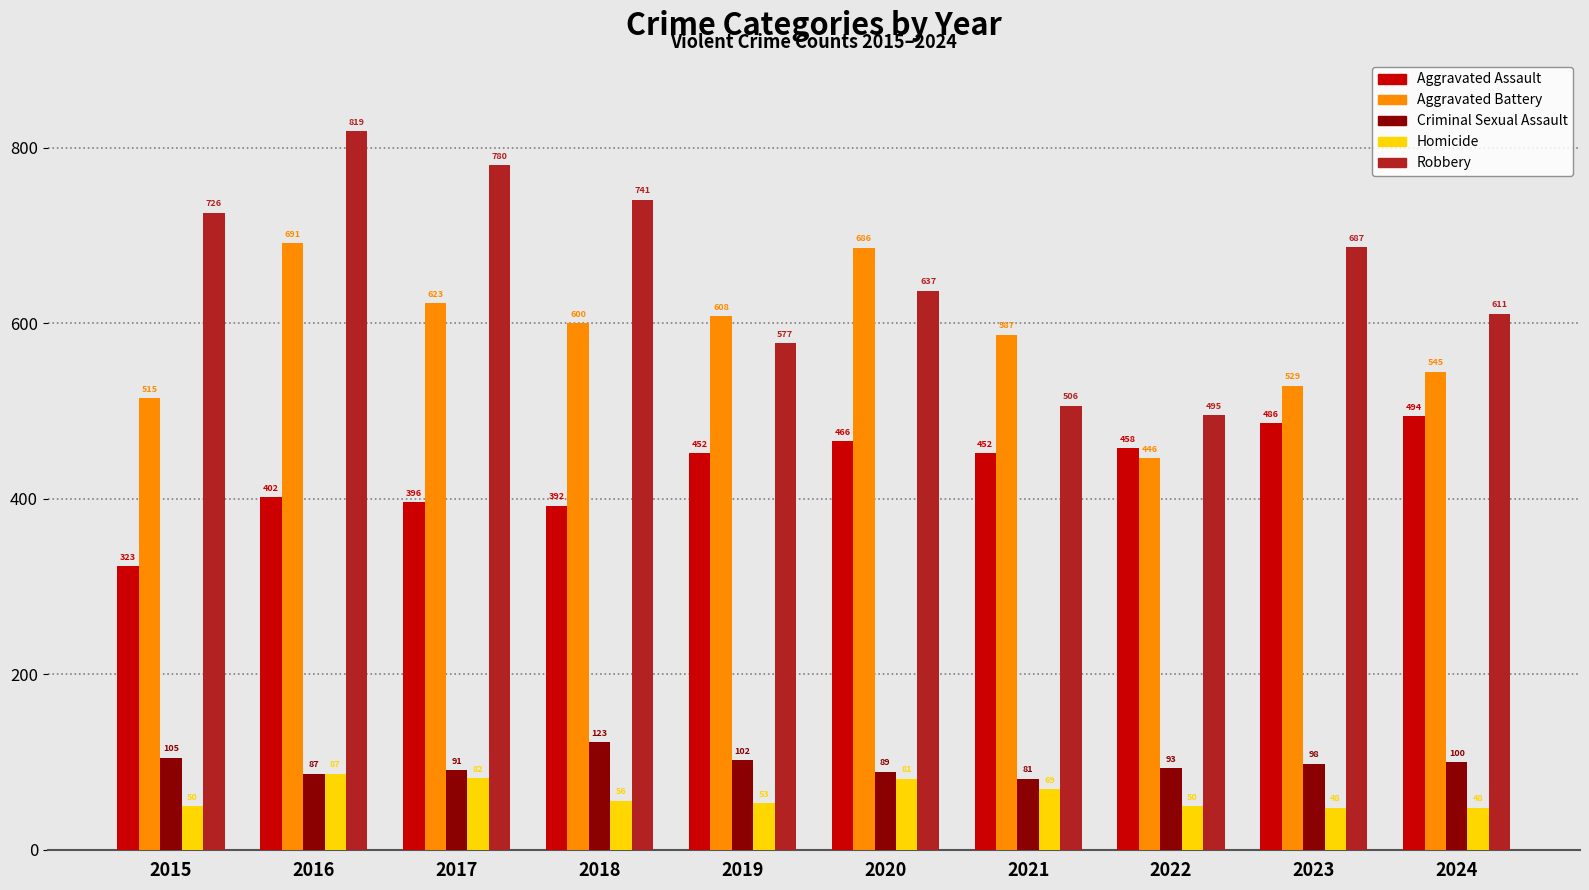

What is the value of the Criminal Sexual Assault bar at the 5th from the left?

102